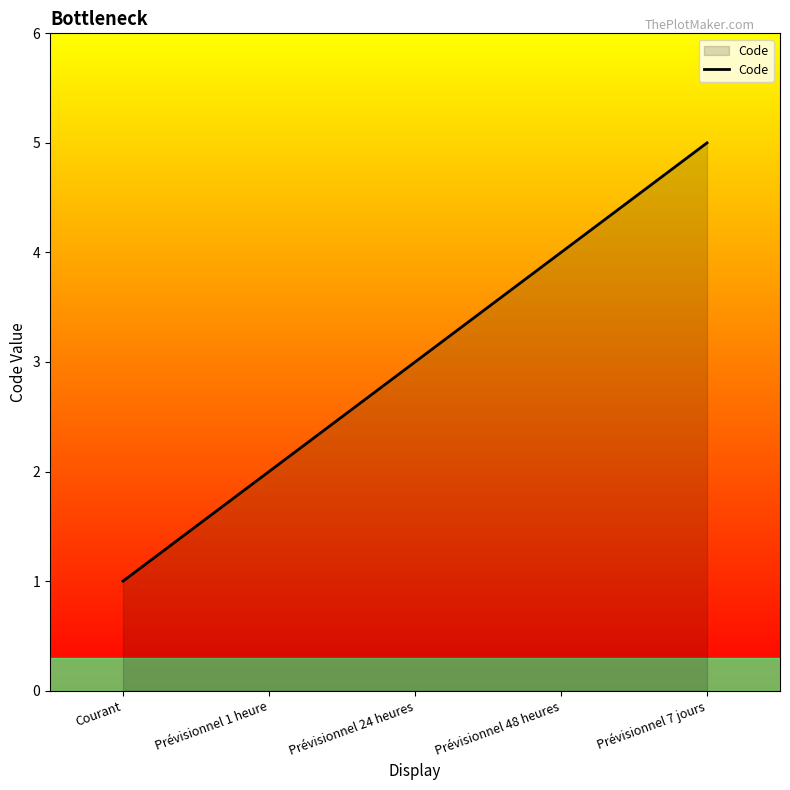

True or false: the data has more than 0 interior local peaks.

False